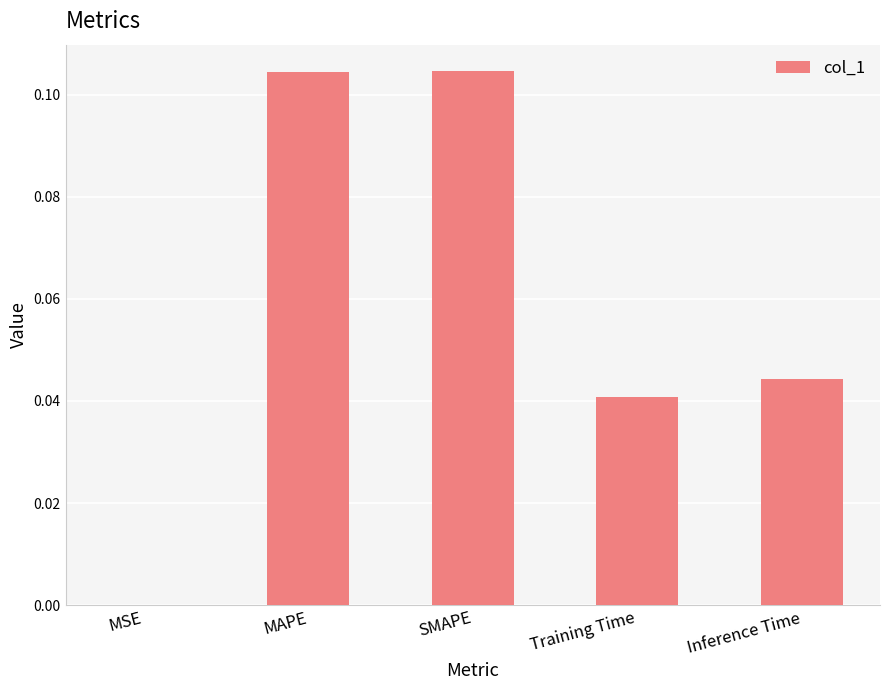

How many categories are shown in the chart?

5